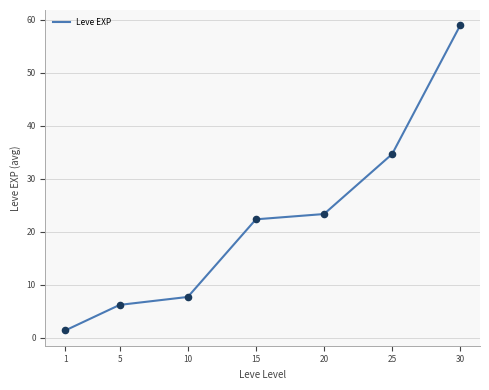

Which has a higher value, 1 or 20?

20